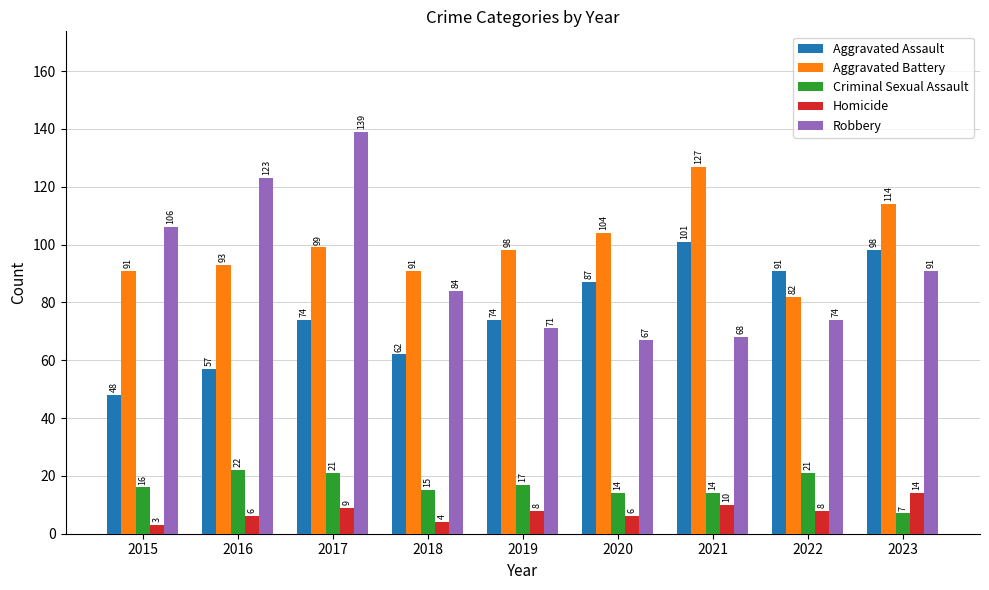

Count the number of categories in the chart.

9